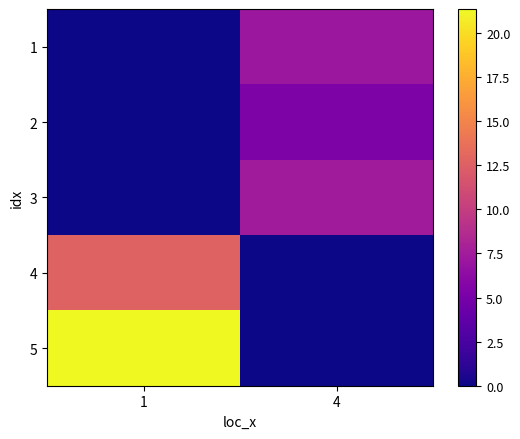

Reading left to right, list all the values displayed in this chart.

1: 1=0.0	4=7.2
2: 1=0.0	4=5.4
3: 1=0.0	4=7.5
4: 1=12.8	4=0.0
5: 1=21.4	4=0.0